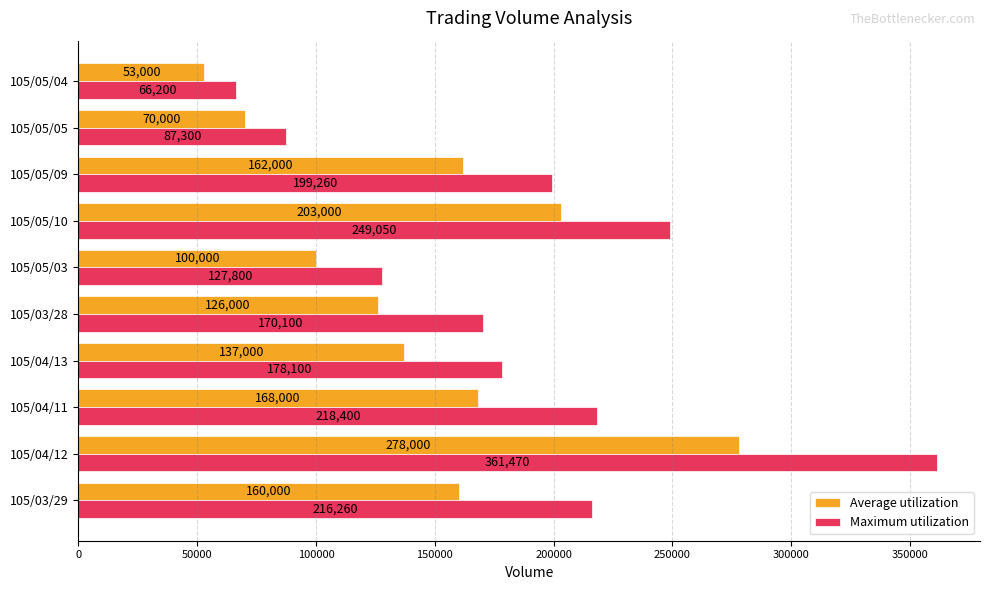

What is the smallest value displayed?

53000